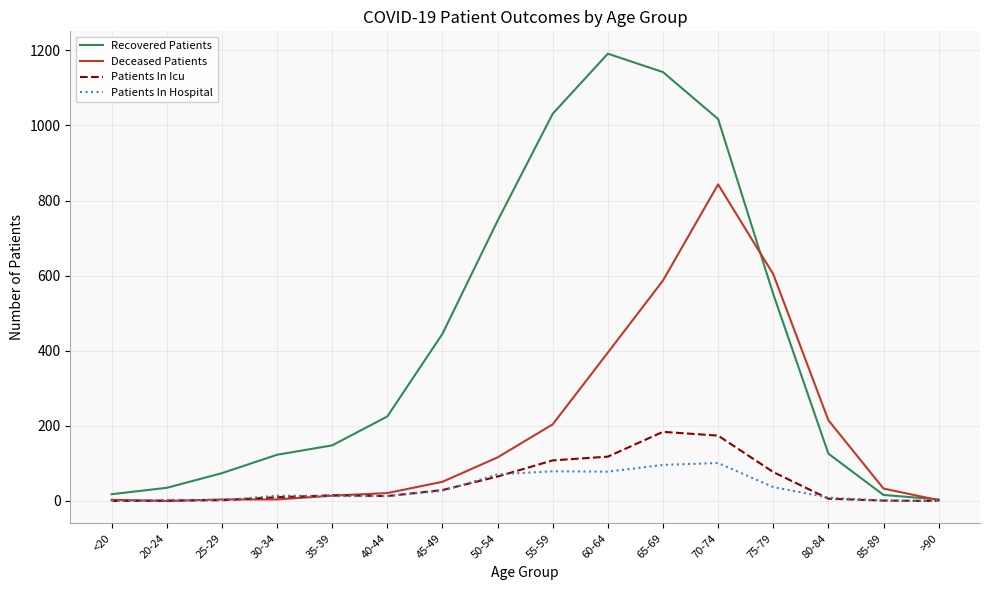

In Patients In Hospital, how many points are higher than both neighbors (excluding endpoints)?

4